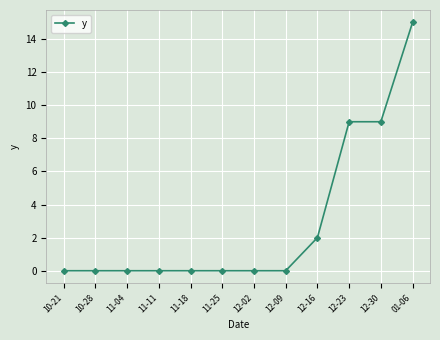

What is the average value?

3